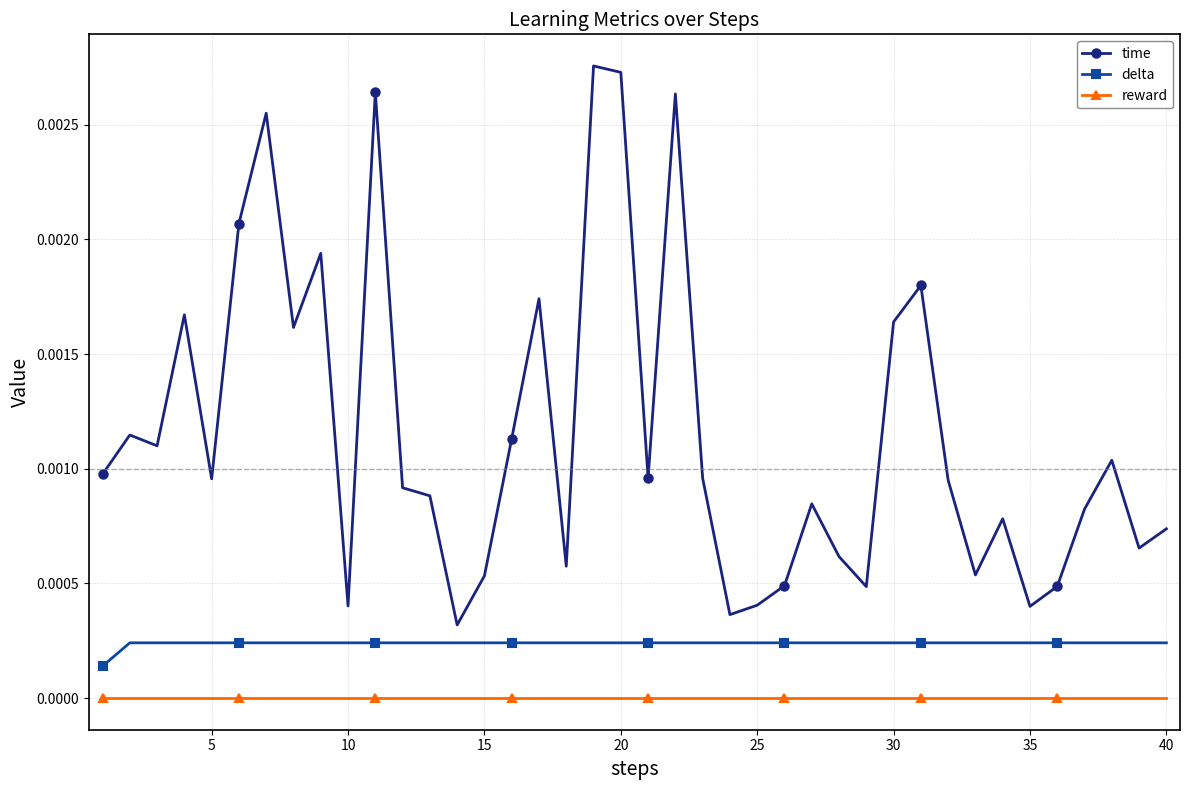

List the series in order of their overall mean, highest first.

time, delta, reward